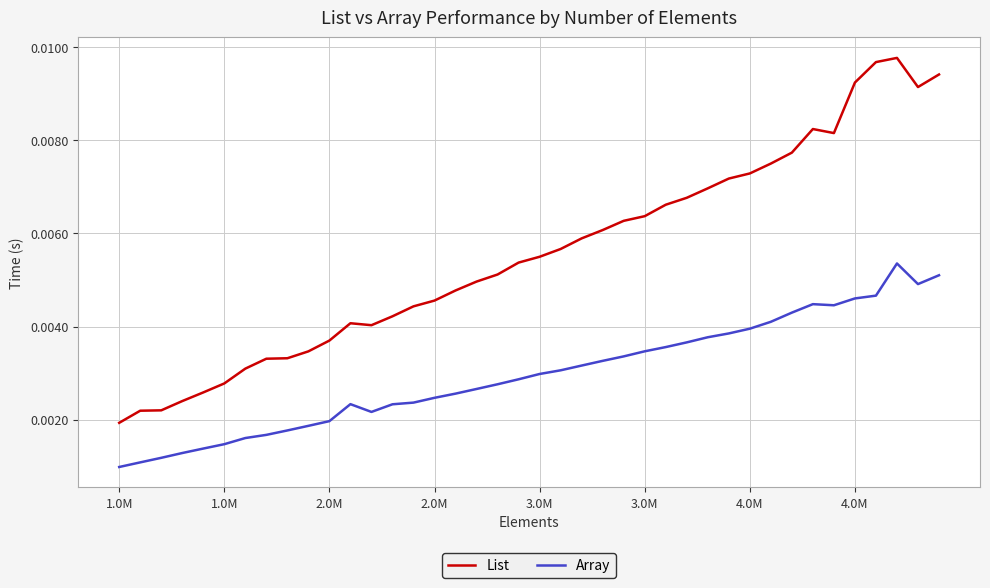

True or false: List and Array cross at least once.

False